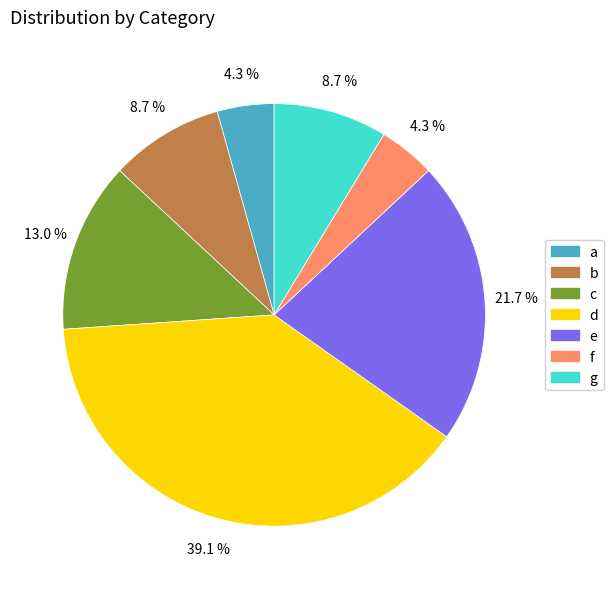

Does f account for over 50% of the chart?

No